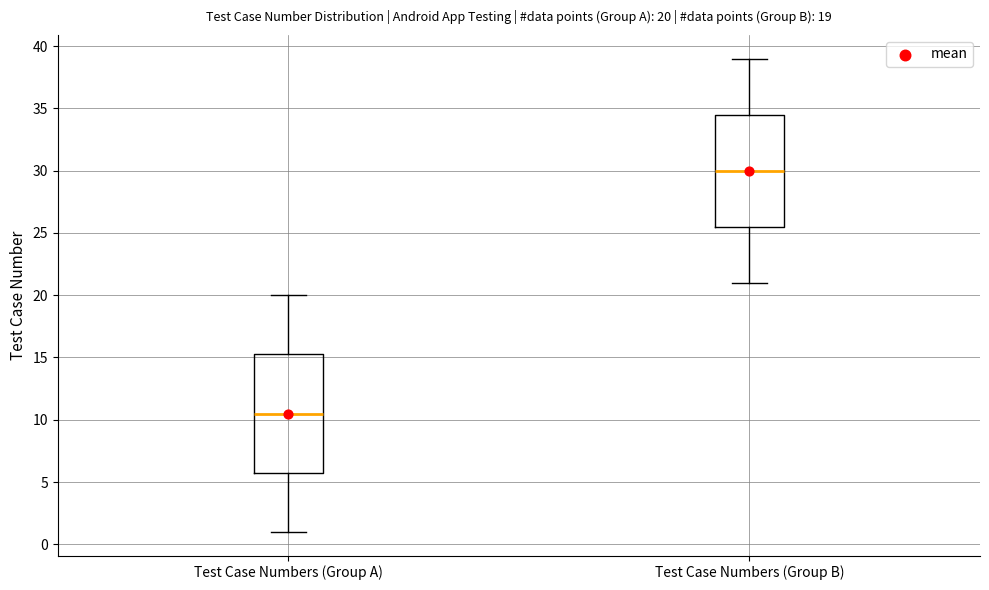

Comparing the boxes themselves (not the whiskers), which one is the tallest?

Test Case Numbers (Group A)